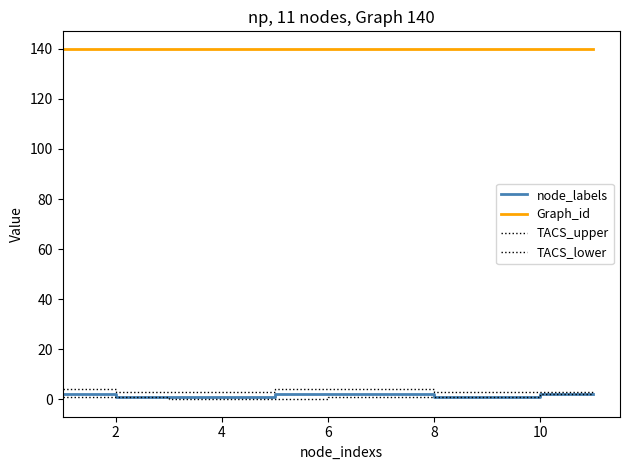

True or false: TACS_lower and node_labels intersect in this chart.

False